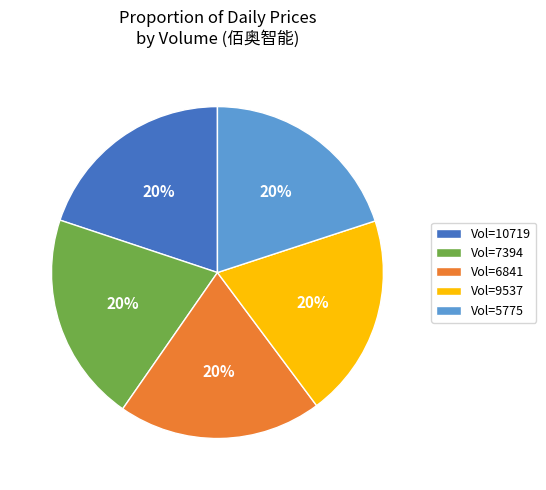

To the nearest percent, what portion does Vol=9537 represent?

20%